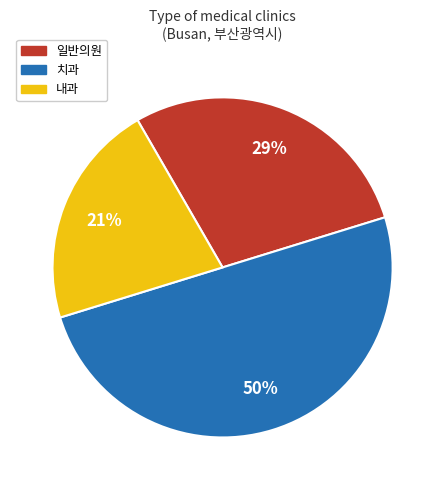

Rank the categories by value from lowest to highest.

내과, 일반의원, 치과